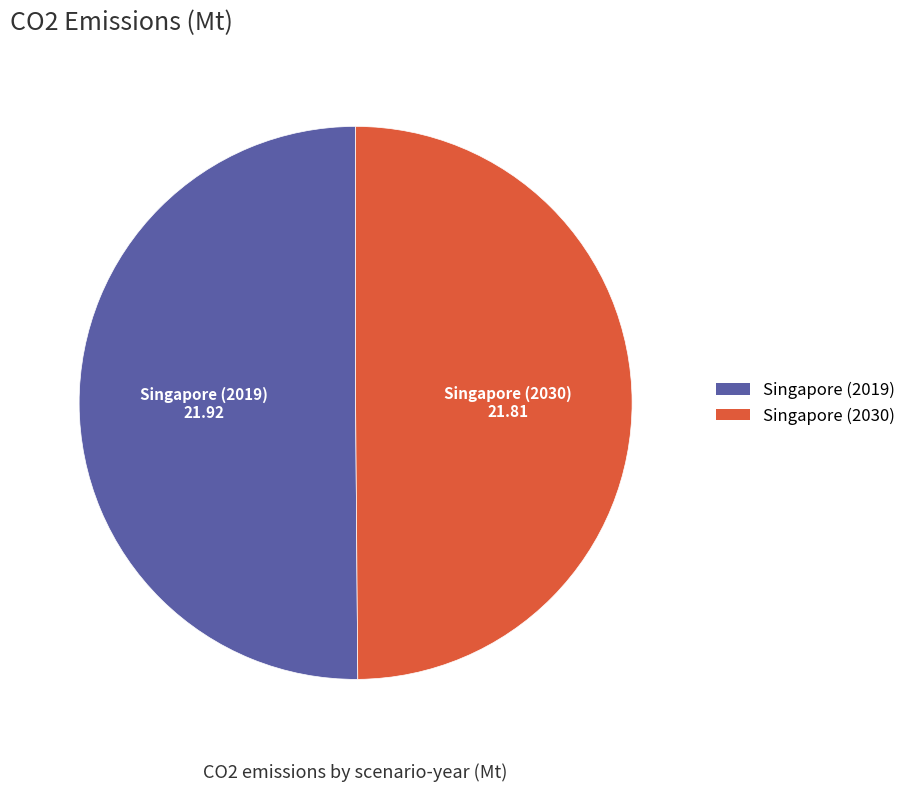

What is the ratio of the value at Singapore (2019) to the value at Singapore (2030)?

1.0